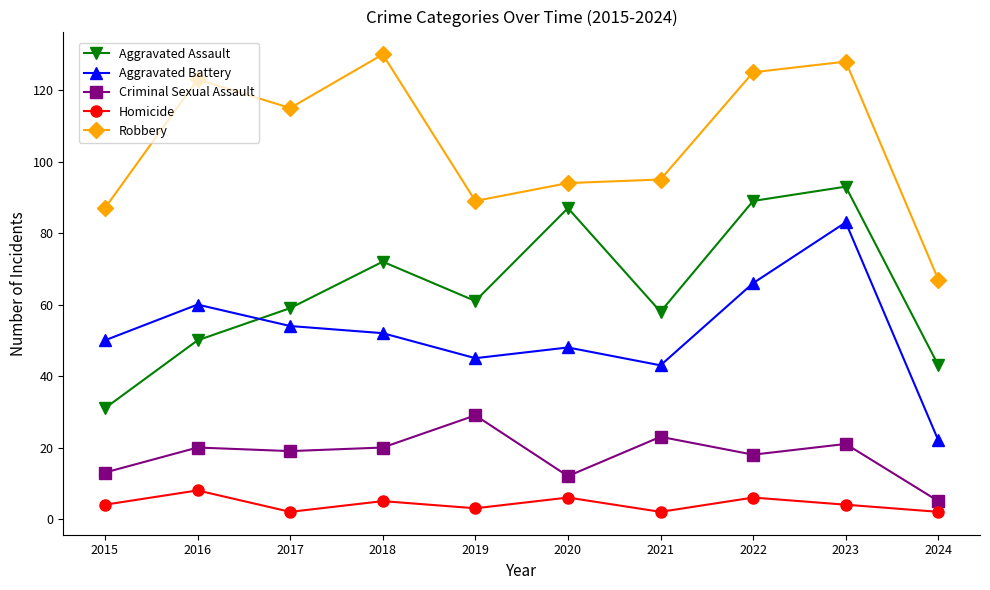

True or false: Robbery and Criminal Sexual Assault intersect in this chart.

False